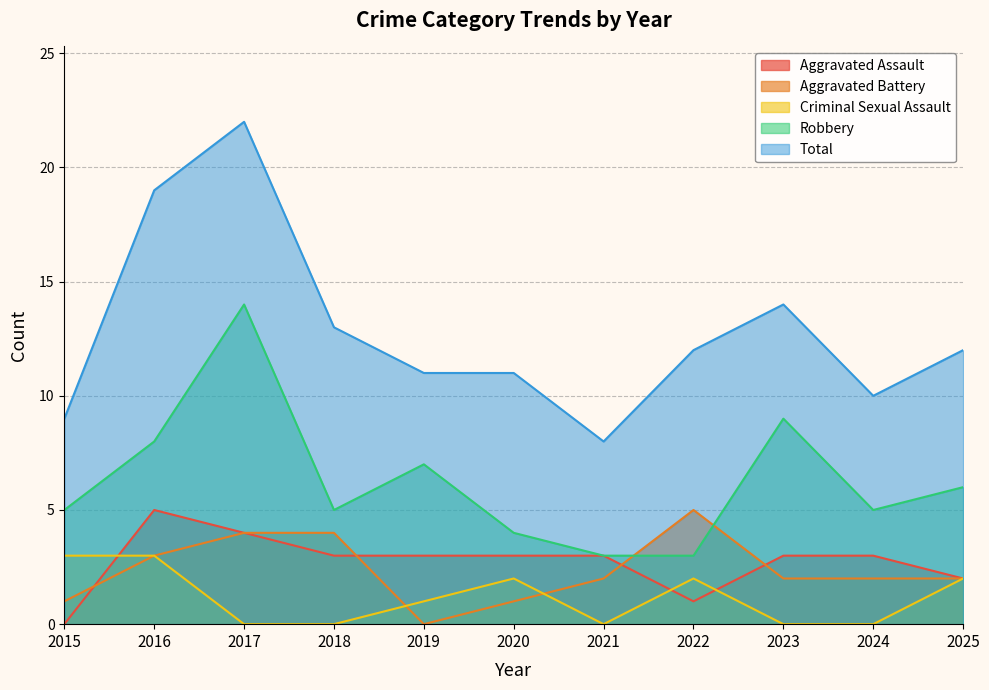

Between 2022 and 2024, which is larger?

2024